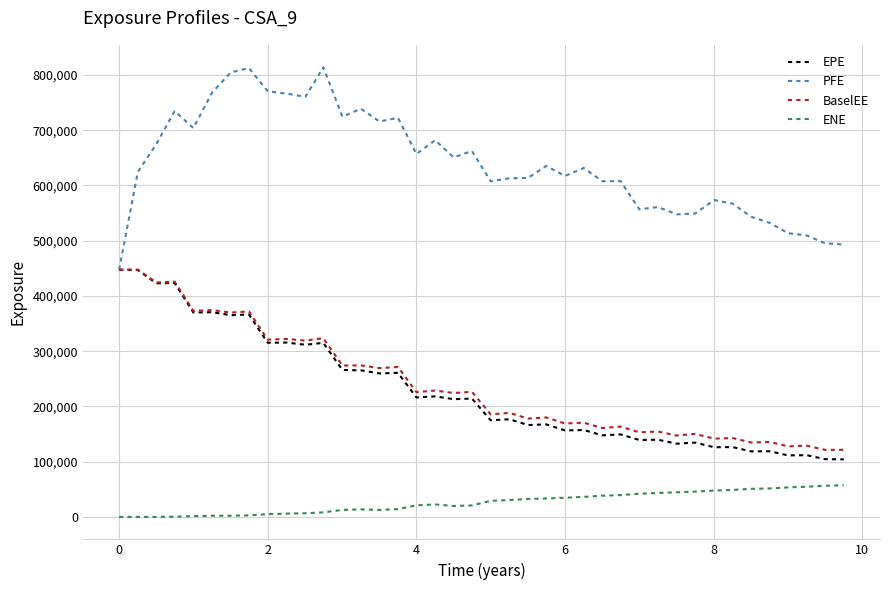

True or false: EPE and ENE intersect in this chart.

False